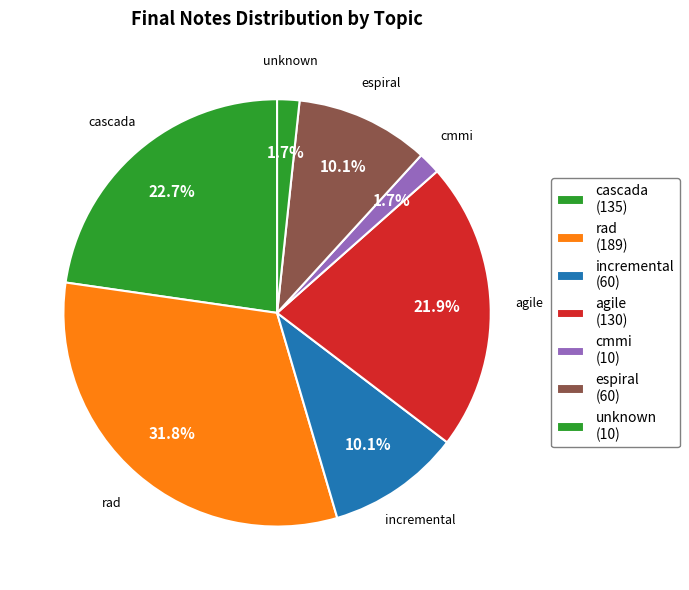

How many segments does this pie chart have?

7